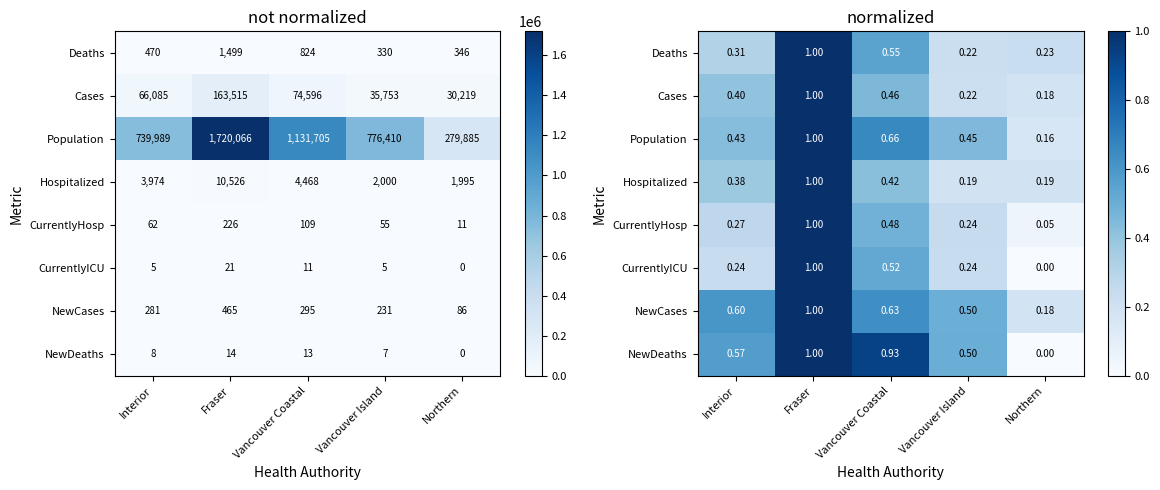

At how many categories does at least one series exceed 0?

5